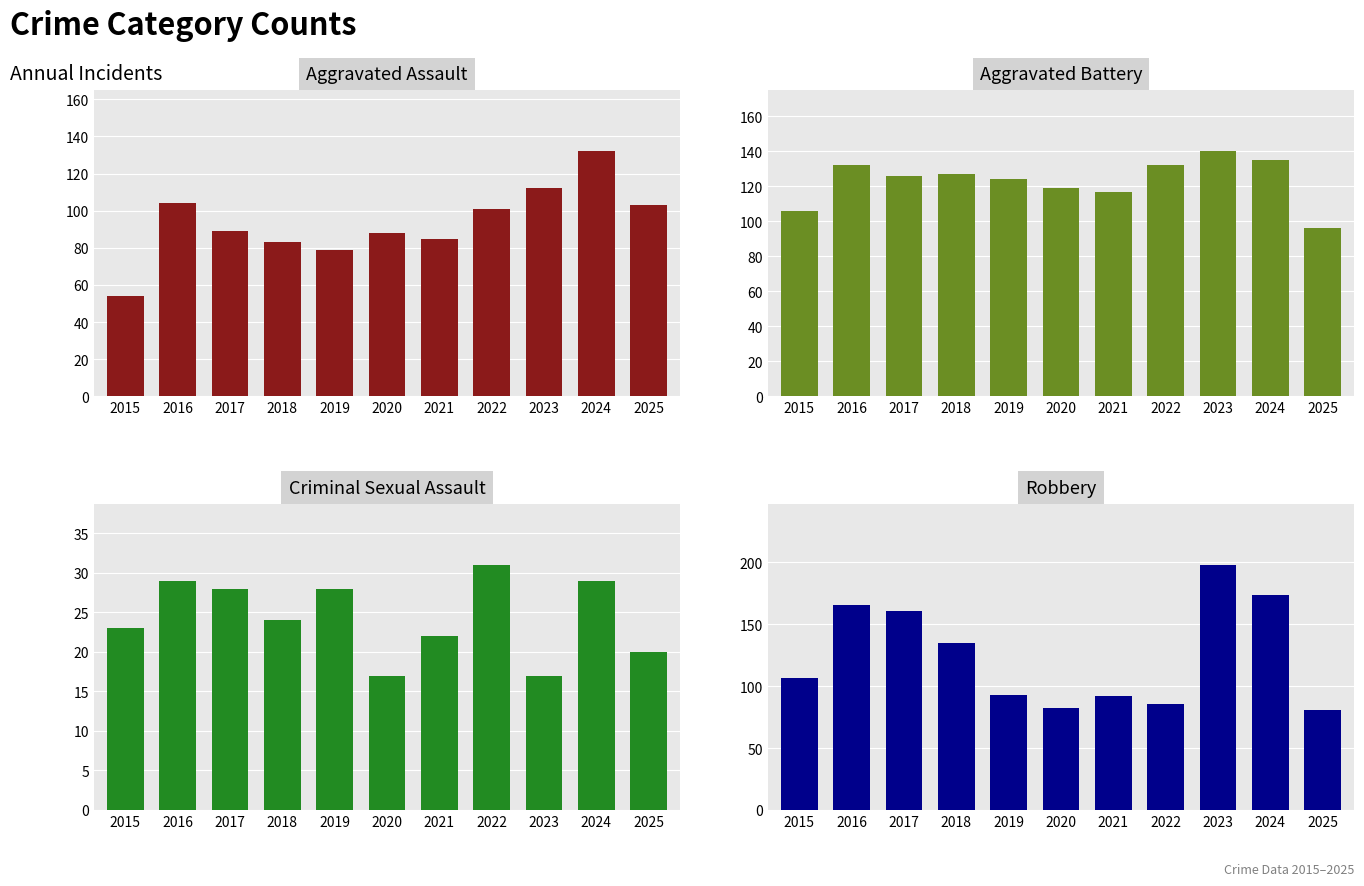

Is the value of Criminal Sexual Assault at 2025 greater than the value of Aggravated Battery at 2015?

No